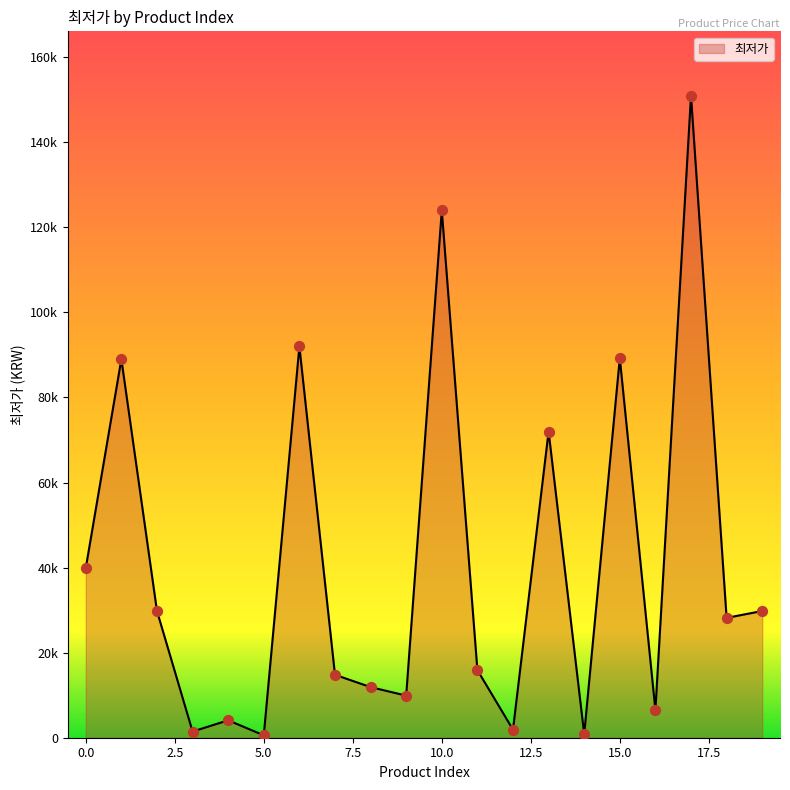

Is this an area chart (filled region under the line)?

Yes